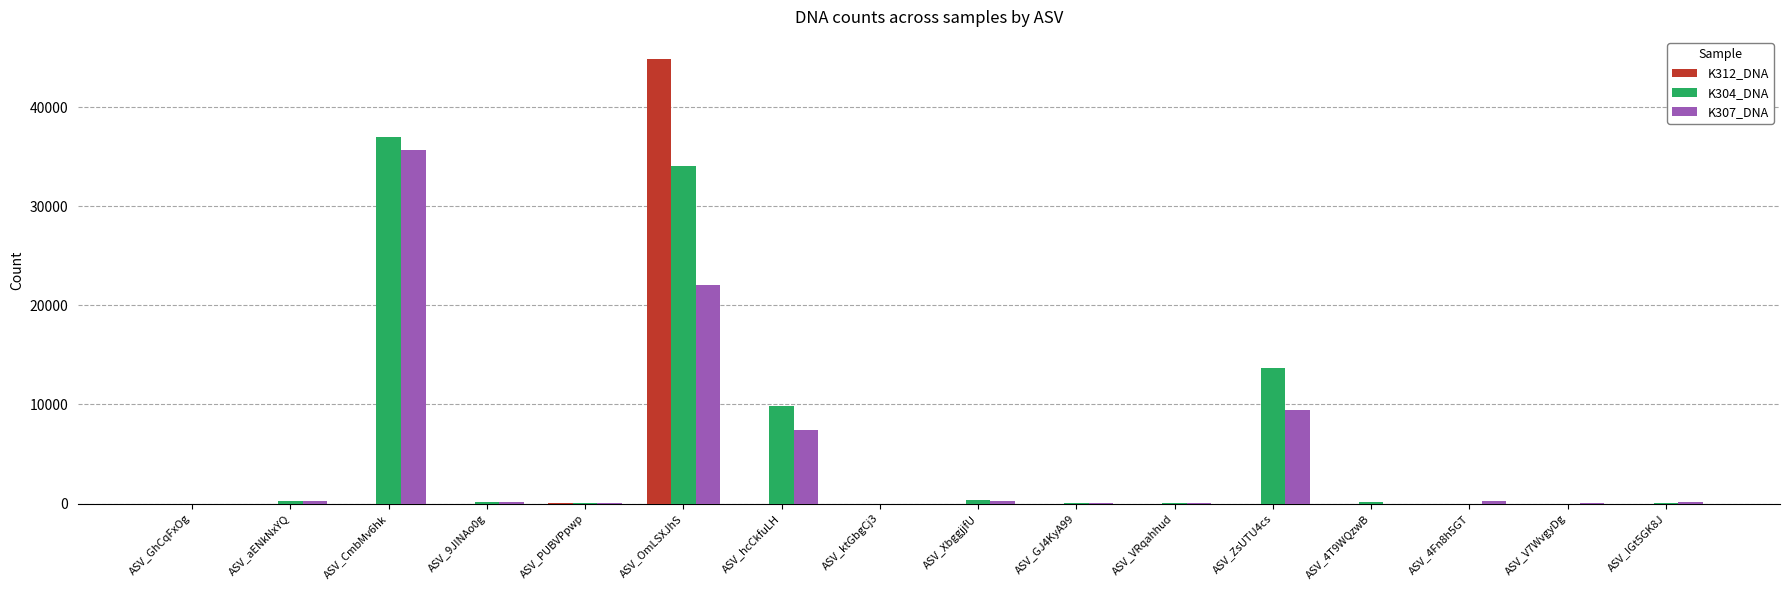

Is the value of K307_DNA at ASV_V7WvgyDg greater than the value of K304_DNA at ASV_OmLSXJhS?

No